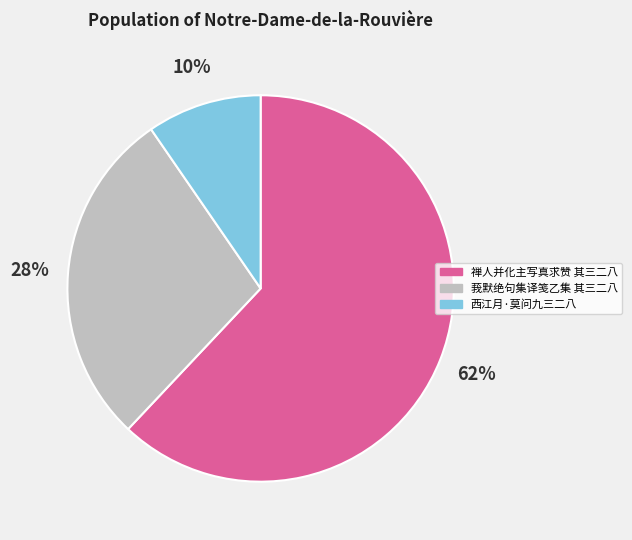

To the nearest percent, what is the difference between the largest and smallest slice percentages?

52%